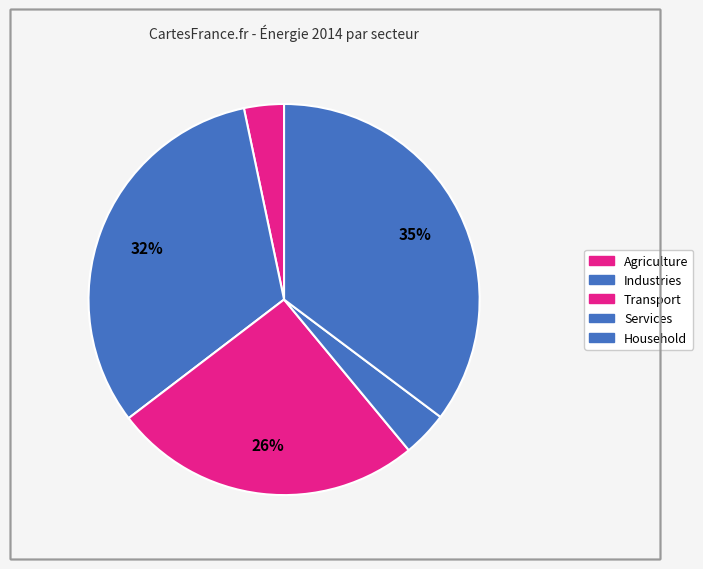

How many segments does this pie chart have?

5